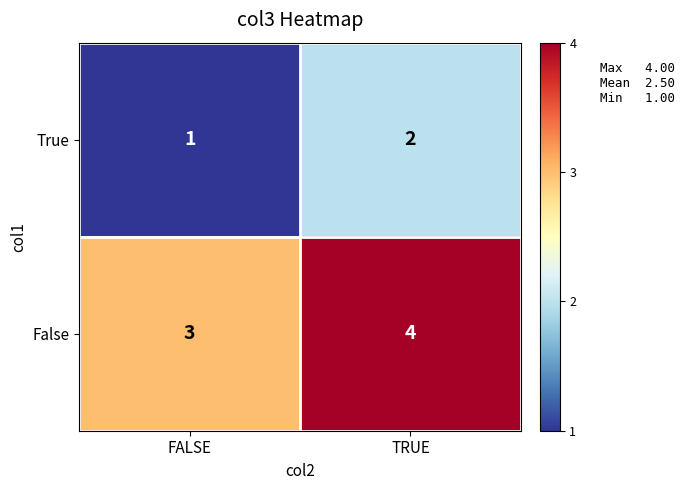

At how many categories does at least one series exceed 2?

2